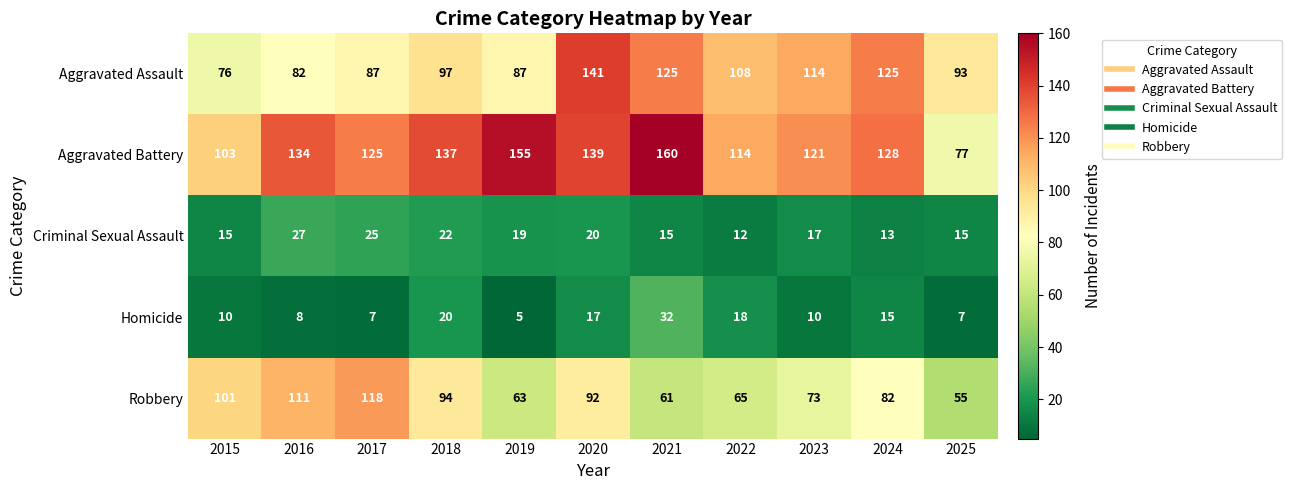

At how many categories does at least one series exceed 140?

3